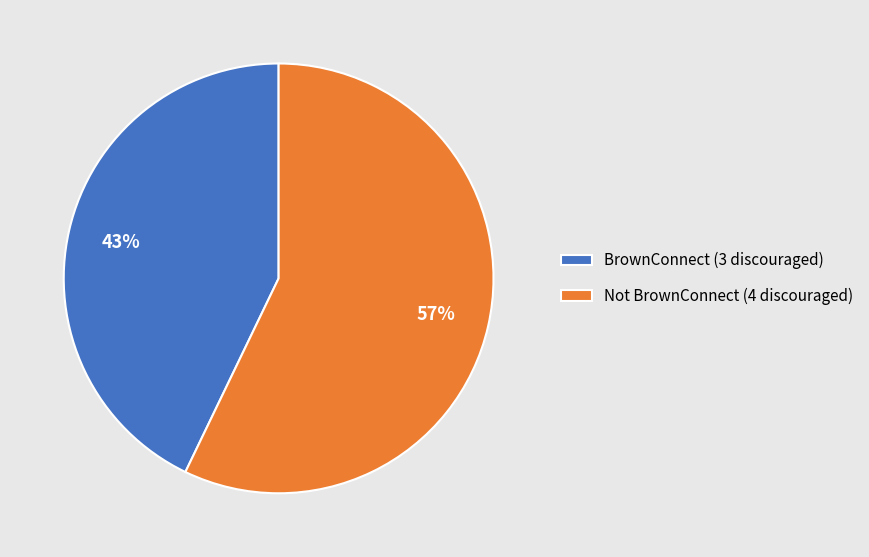

How many segments does this pie chart have?

2